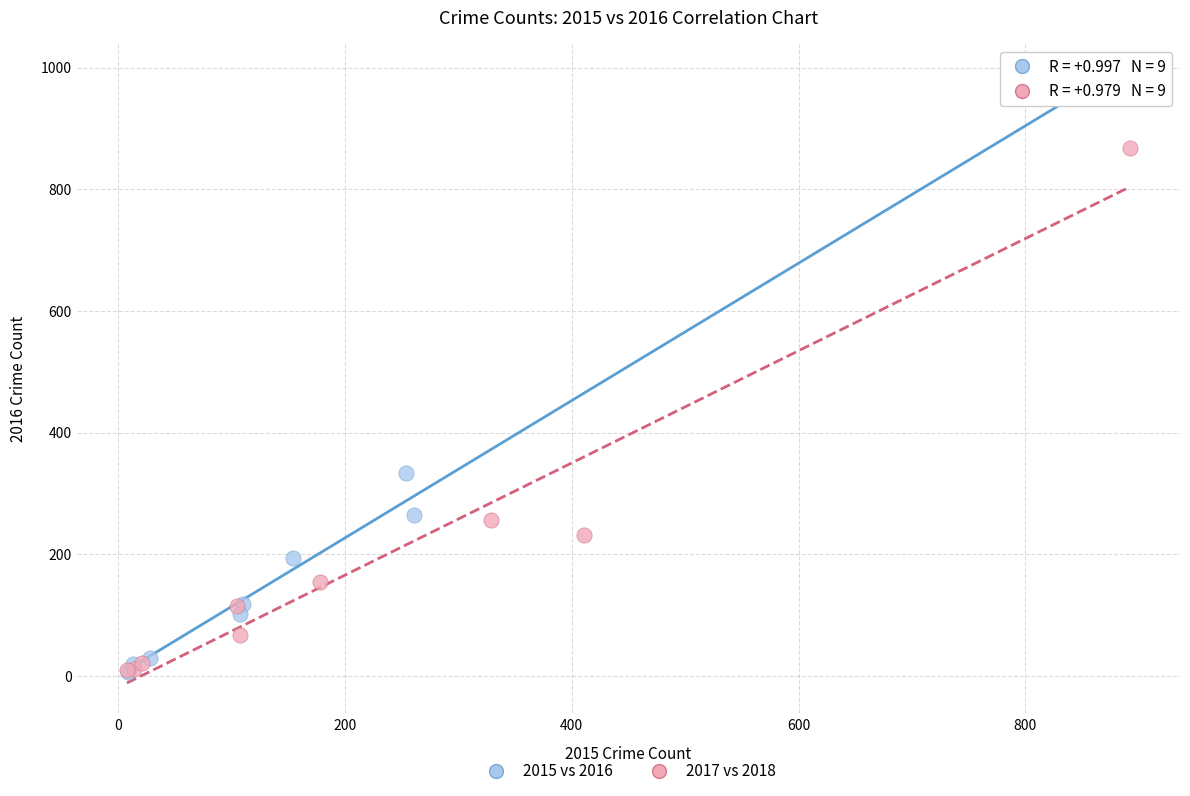

Which series reaches the maximum Y coordinate?

2015 vs 2016